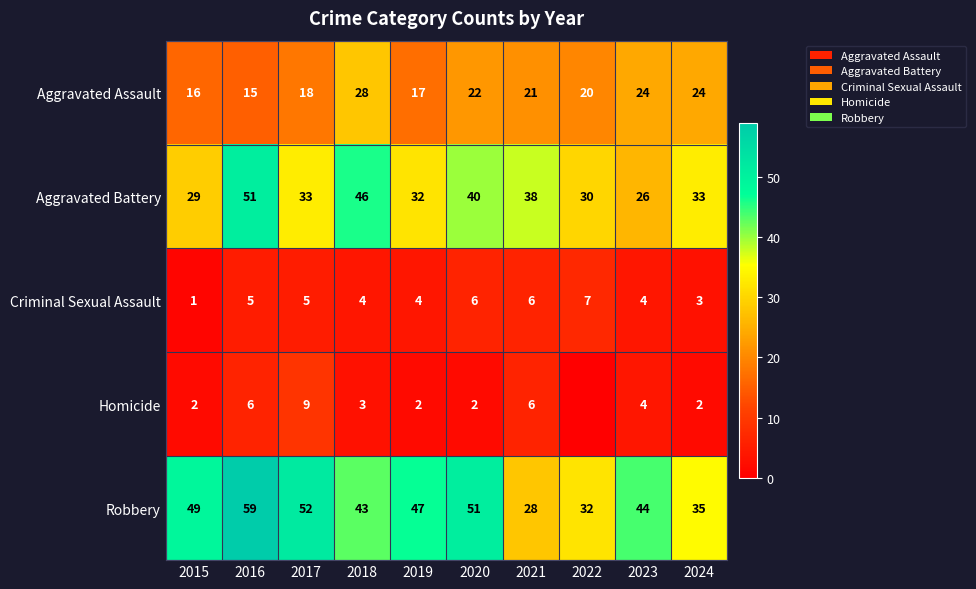

What is the maximum value shown in the chart?

59